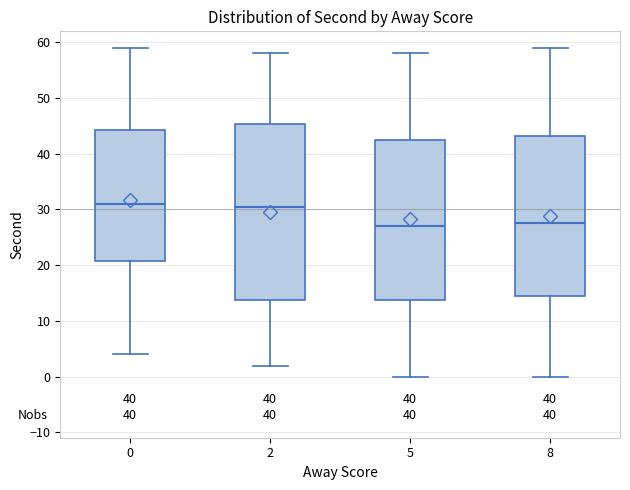

Reading left to right, read every box against the y-axis: the position of its median line, the range the box covers, and the ends of its whiskers. The values are not printed on the chart, so give them approximately, as read against the axis.

0: median 31, box 21 to 44, whiskers 4 to 59
2: median 31, box 14 to 45, whiskers 2 to 58
5: median 27, box 14 to 43, whiskers 0 to 58
8: median 28, box 15 to 43, whiskers 0 to 59